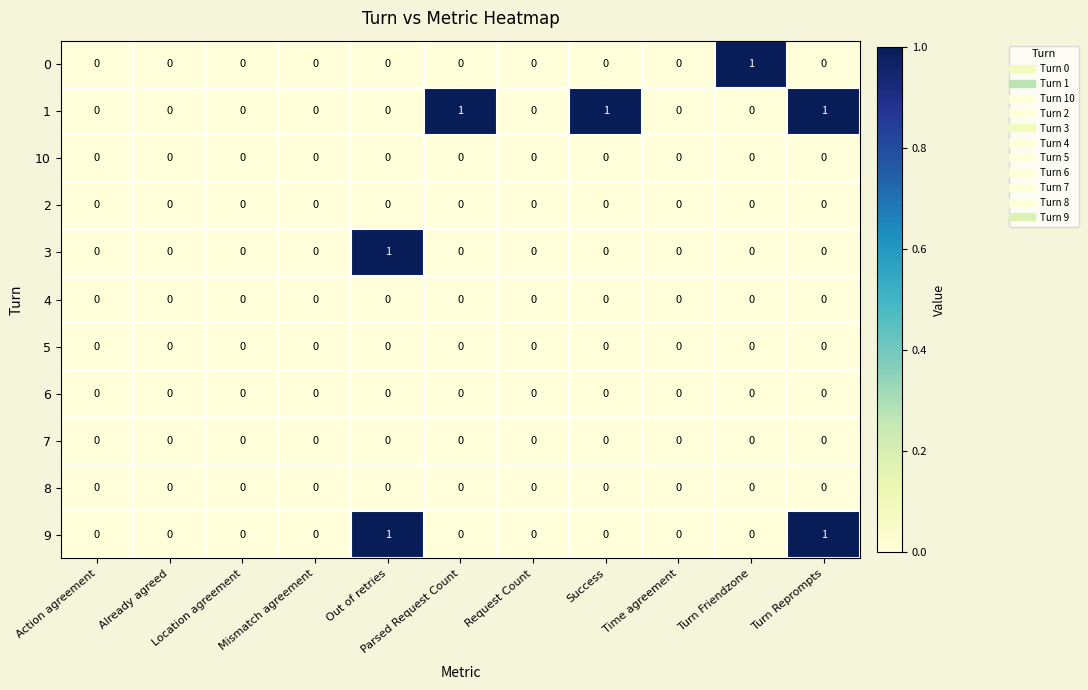

The 7 series shows 0 at Time agreement. True or false?

True